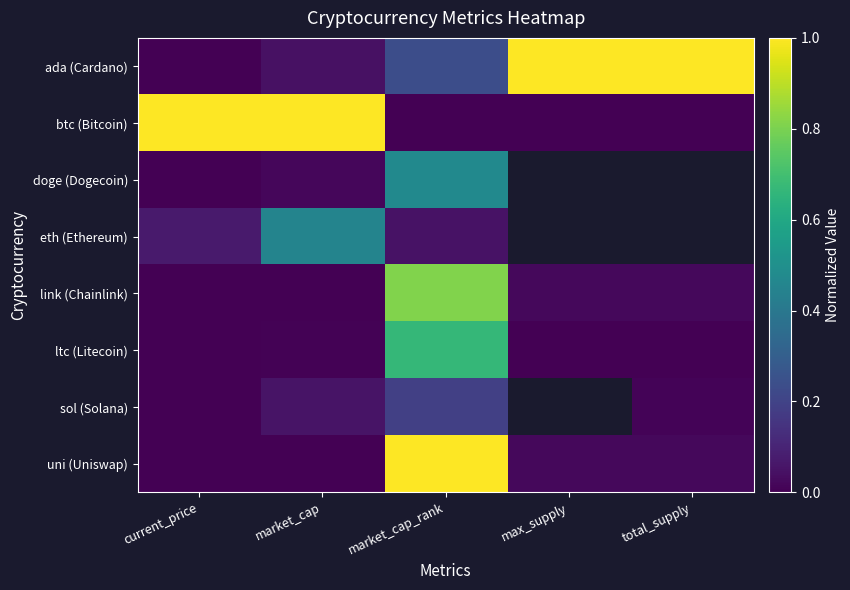

At how many categories does at least one series exceed 0?

5